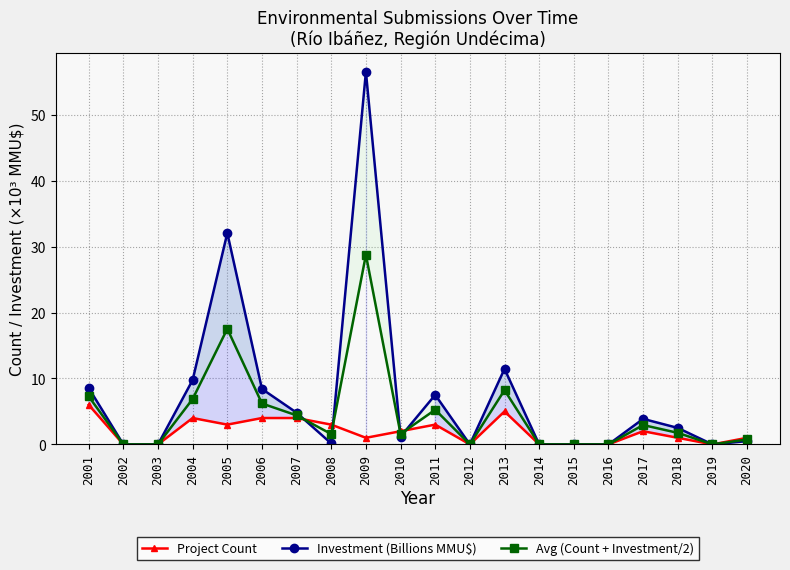

True or false: Investment (Billions MMU$) and Avg (Count + Investment/2) intersect in this chart.

True